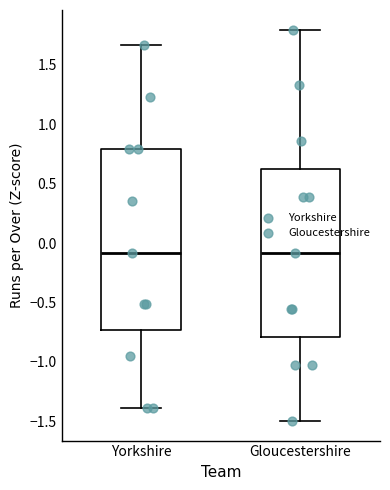

Where does the lower whisker of the box for Yorkshire end on the y-axis? The values are not printed on the chart, so give them approximately, as read against the axis.

-1.40